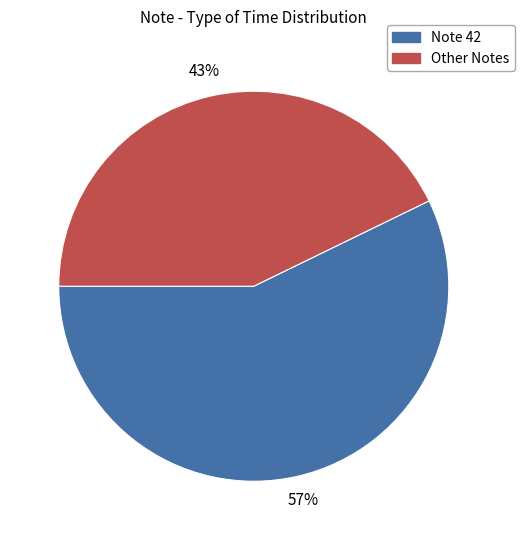

Is there any slice that represents more than half of the pie?

Yes